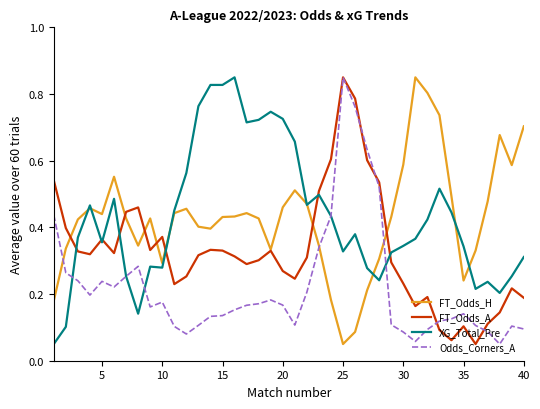

True or false: FT_Odds_H has more than 0 interior local peaks.

True